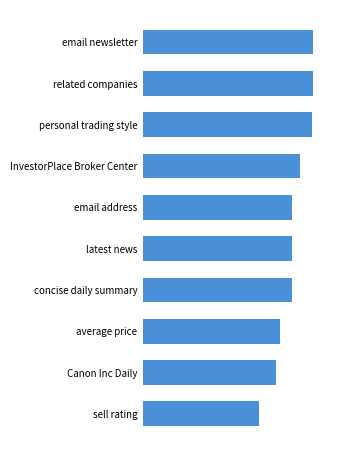

Does the chart contain stacked bars?

No